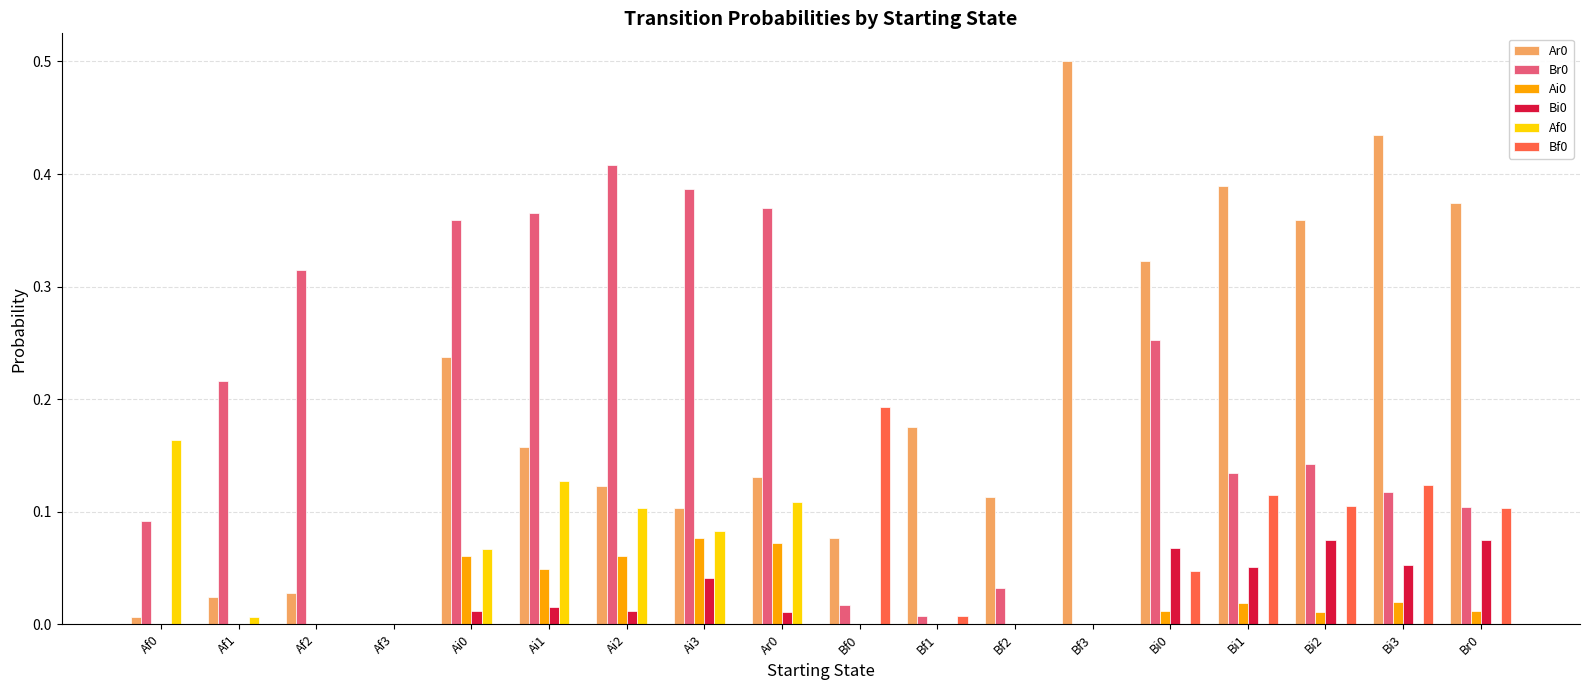

Is the value of Br0 at Ai0 greater than the value of Ar0 at Af1?

Yes